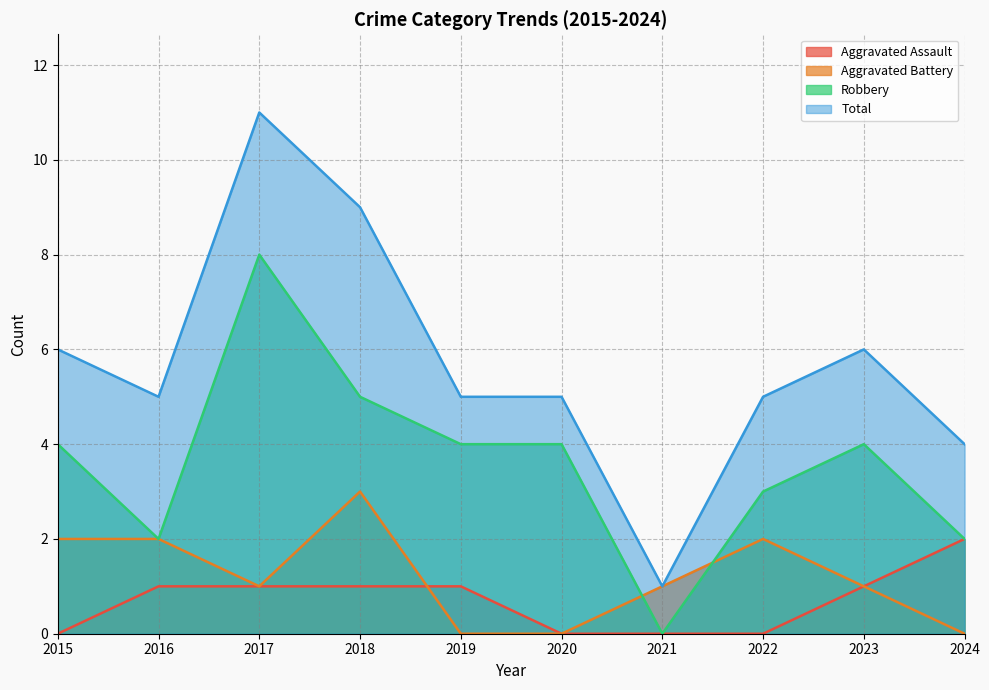

Count the Robbery values in the range 2 to 4.

7